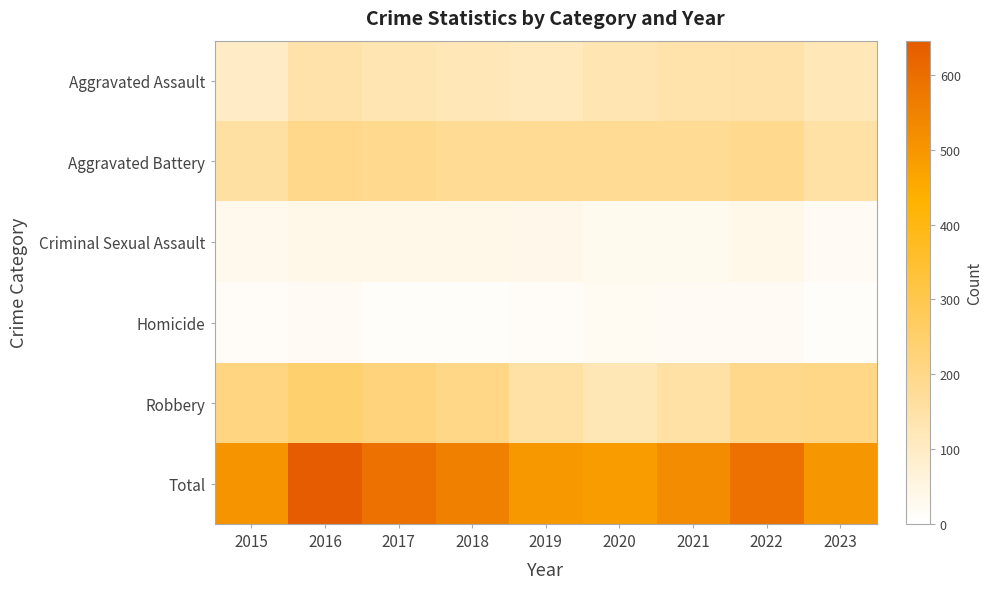

At 2021, list the series in order from largest to smallest.

Total, Aggravated Battery, Robbery, Aggravated Assault, Criminal Sexual Assault, Homicide